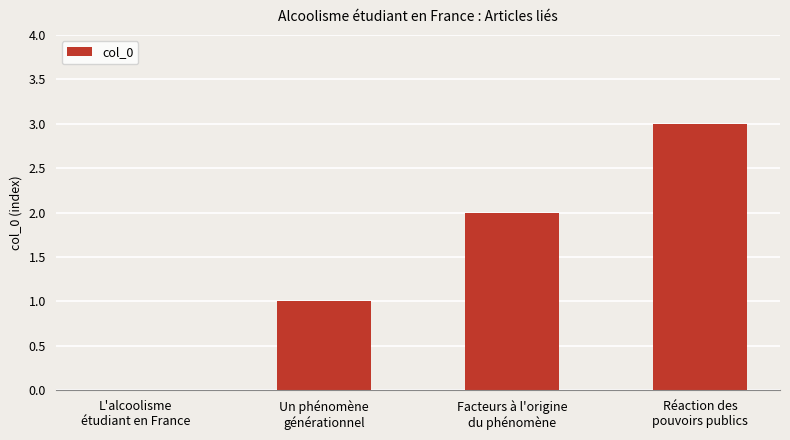

What is the sum of all values?

6